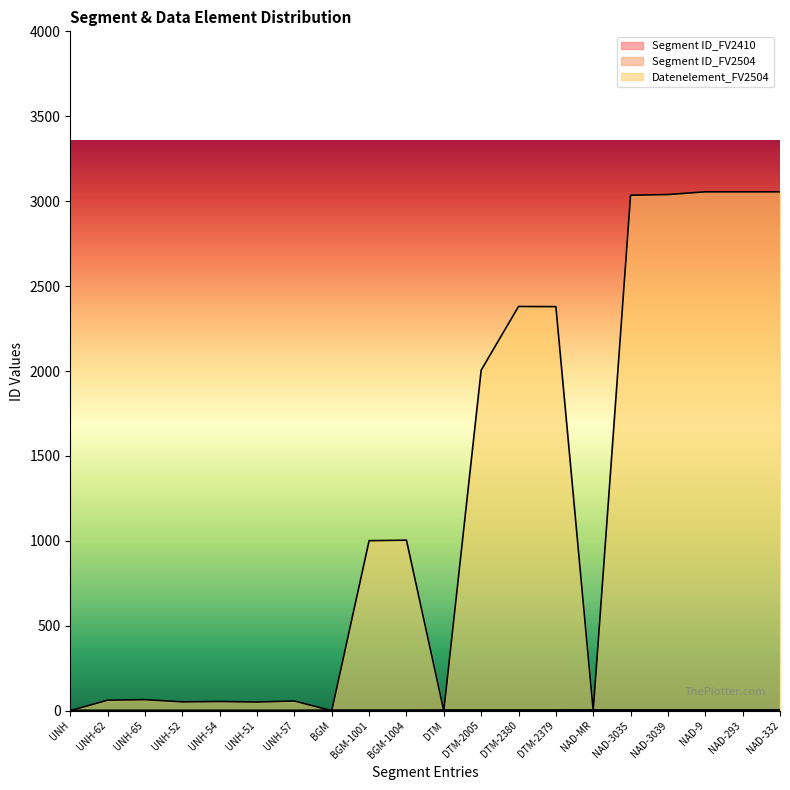

What is the difference between the Segment ID_FV2410 values at NAD-3039 and UNH-51?

3